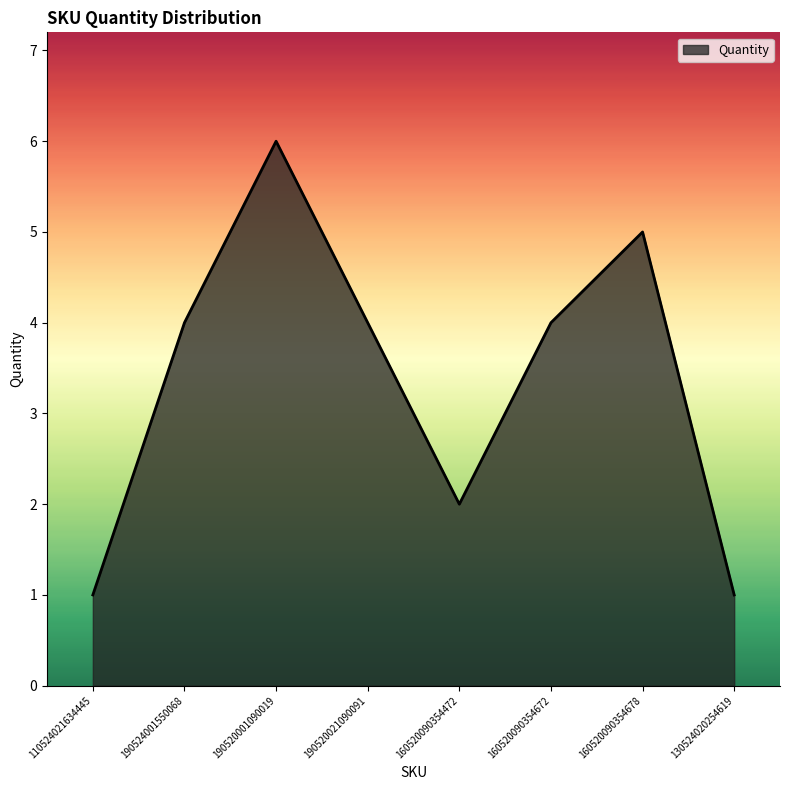

True or false: the data shows 1 at 130524020254619.

True